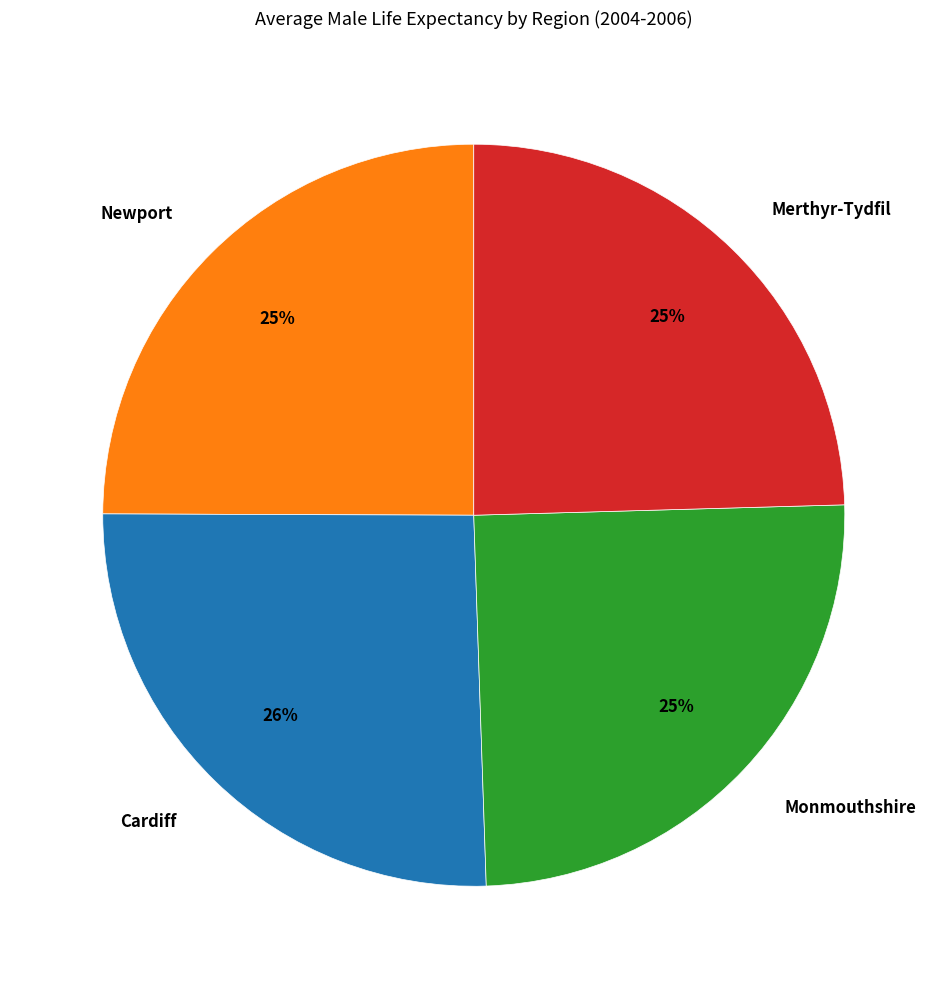

Is there a majority slice in this chart?

No